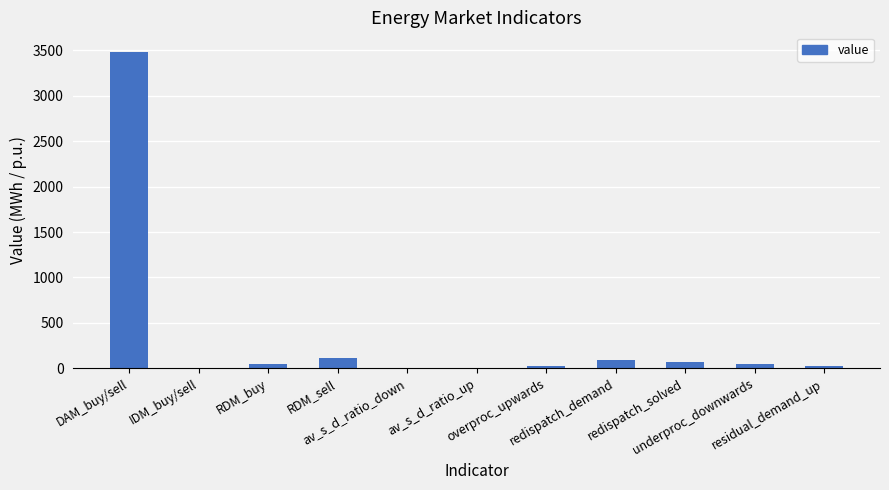

What is the sum of all values?

3892.8